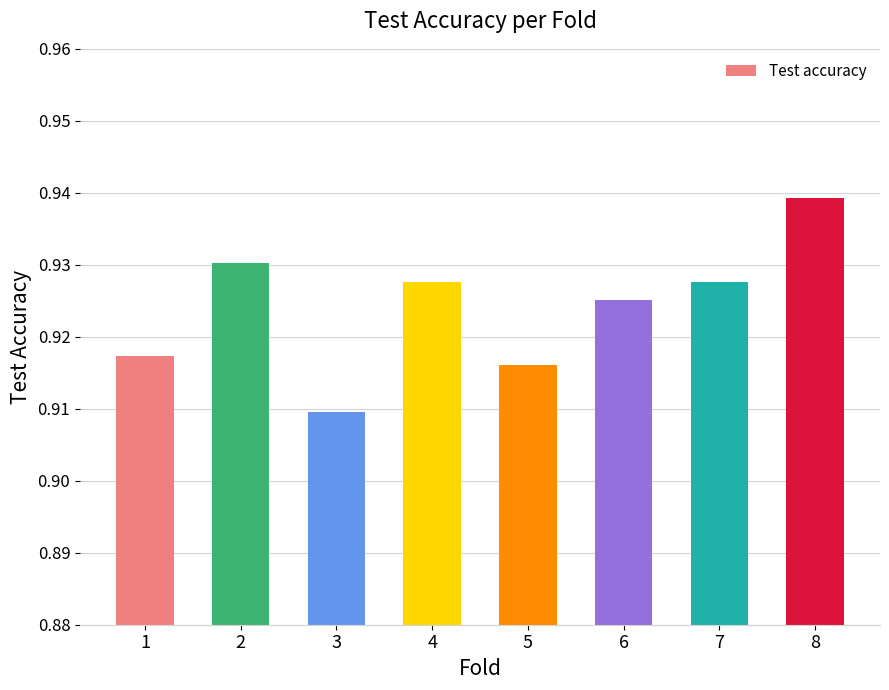

Is it true that the value at 3 is 0.4?

False